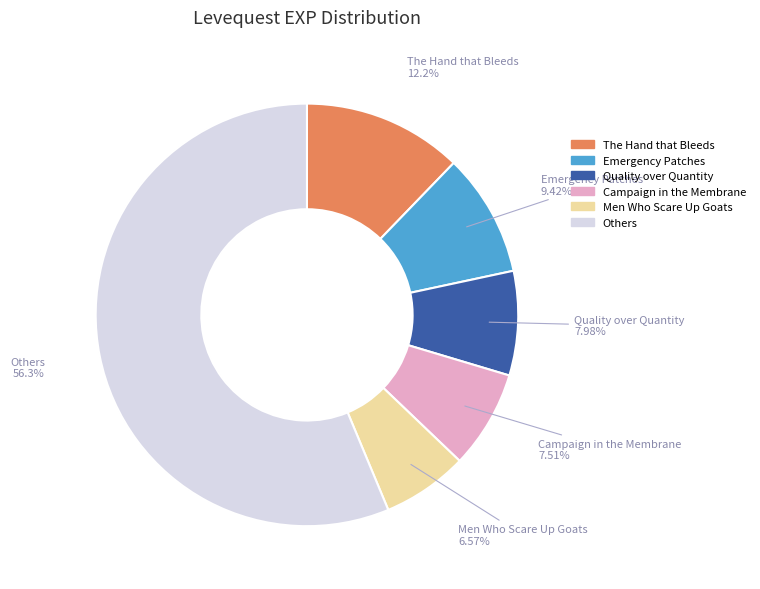

Is there any slice that represents more than half of the pie?

Yes